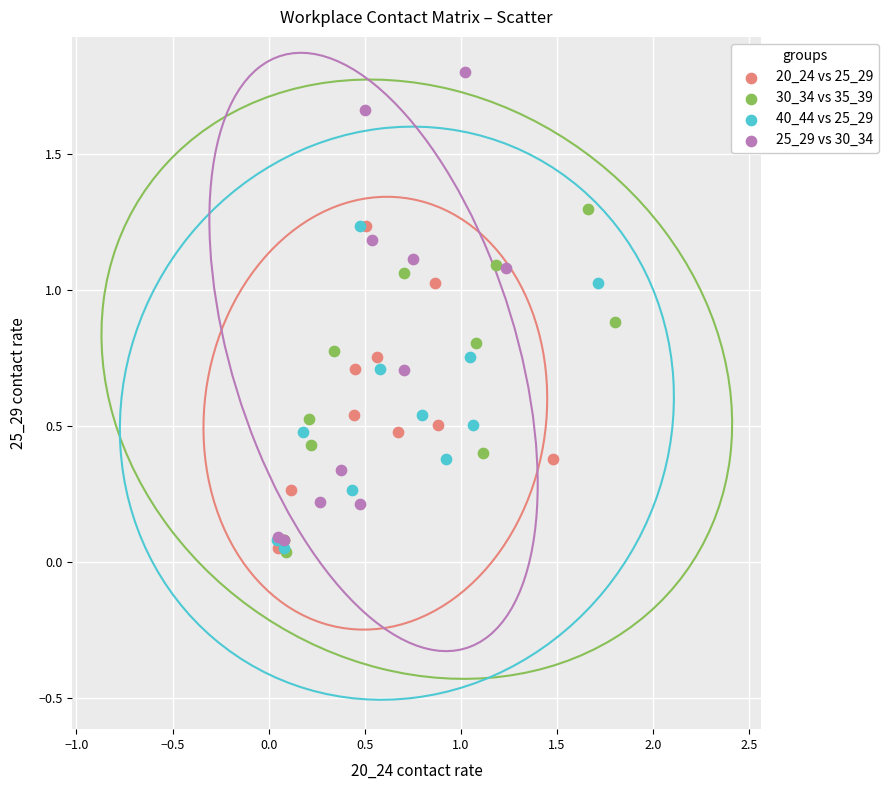

Which series contains the highest Y value?

25_29 vs 30_34